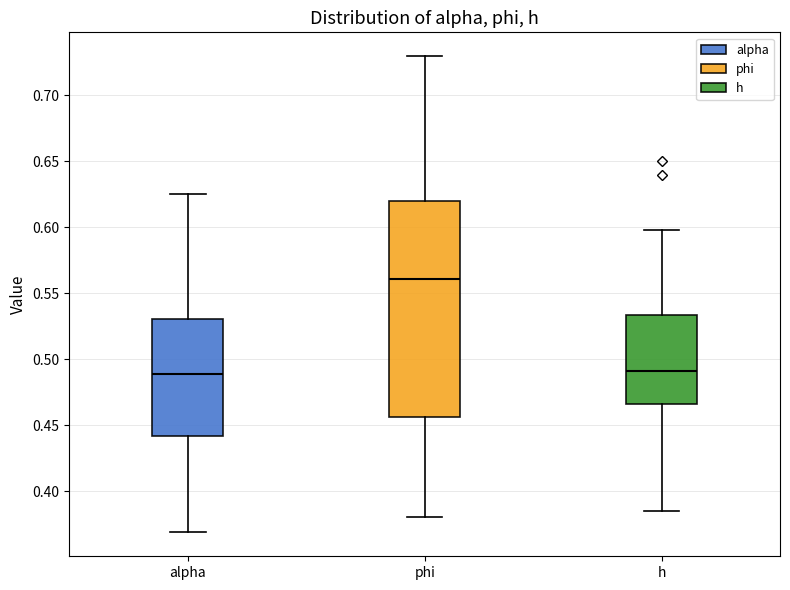

Where does the lower whisker of the box for h end on the y-axis? The values are not printed on the chart, so give them approximately, as read against the axis.

0.385